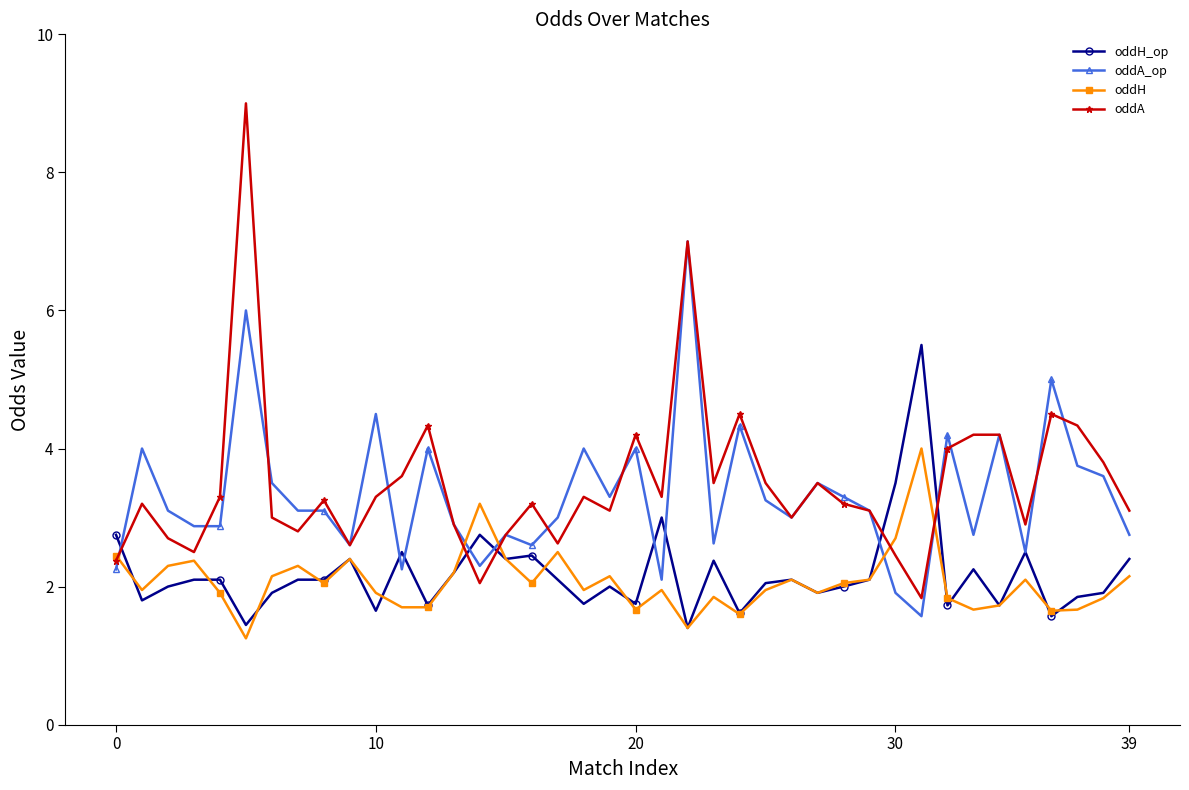

What is the sum of all oddA_op values?

133.4